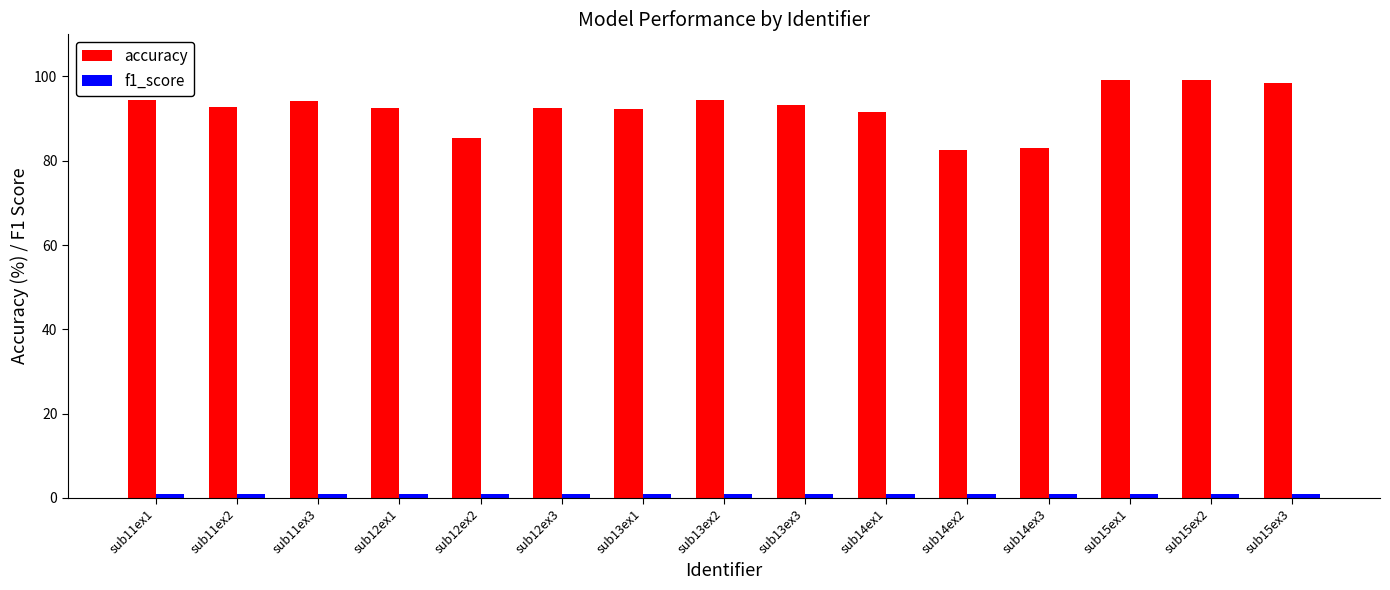

True or false: accuracy has a value of 94.4 at sub13ex2.

True